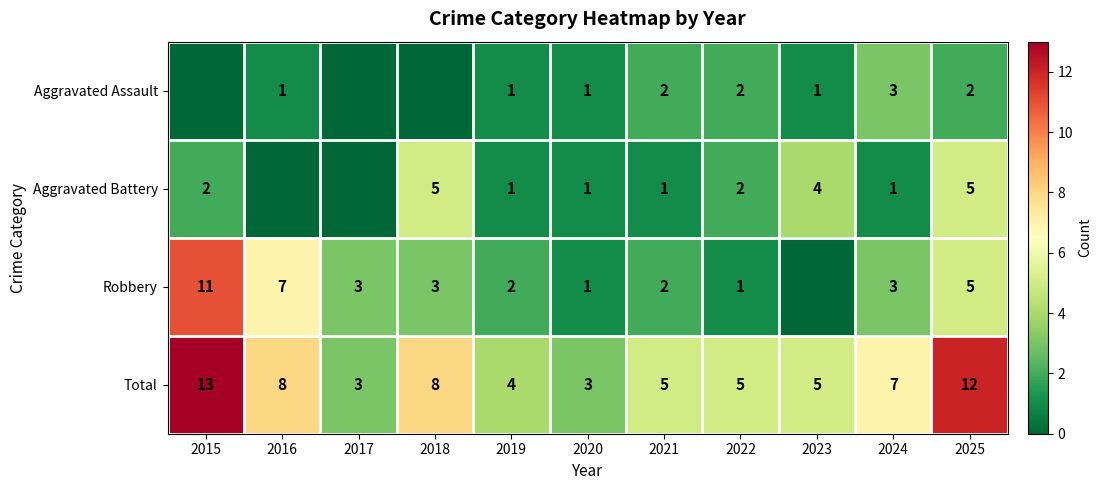

What is the sum of the Aggravated Assault values at 2021 and 2020?

3